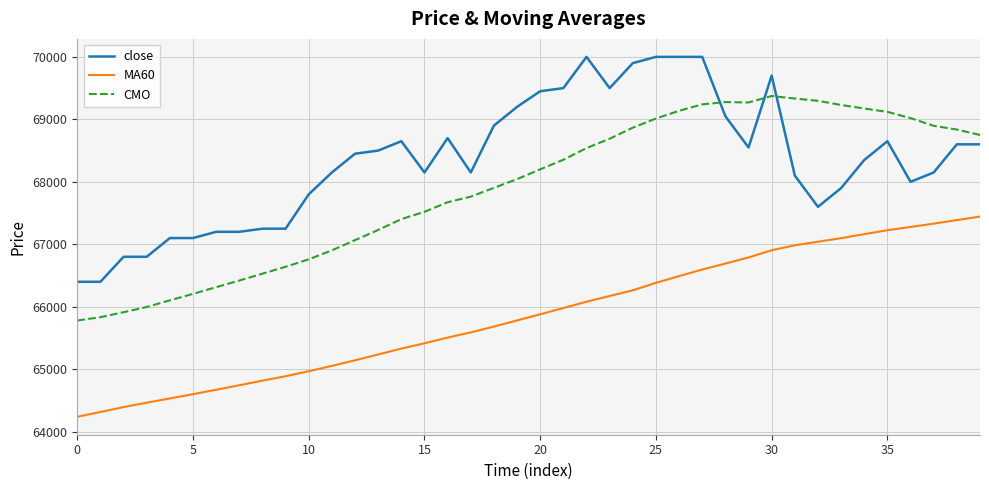

Is this an area chart (filled region under the line)?

No